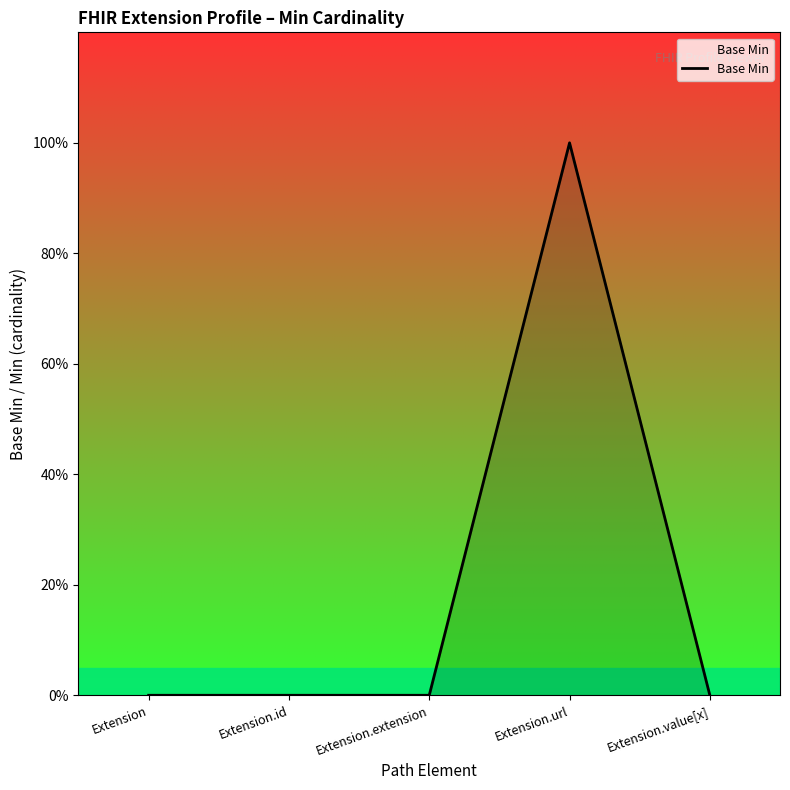

The chart shows a value of 1 at Extension.id. True or false?

False